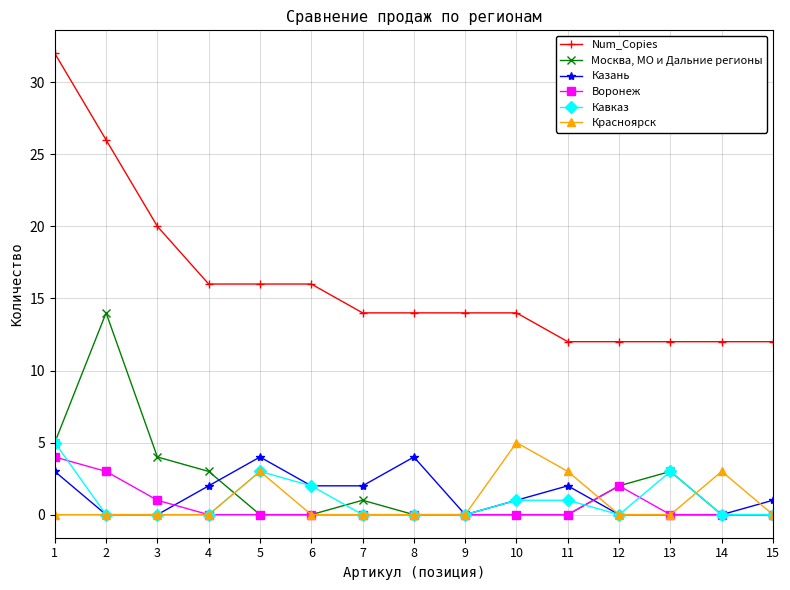

Is it true that Воронеж equals 3 at 2?

True